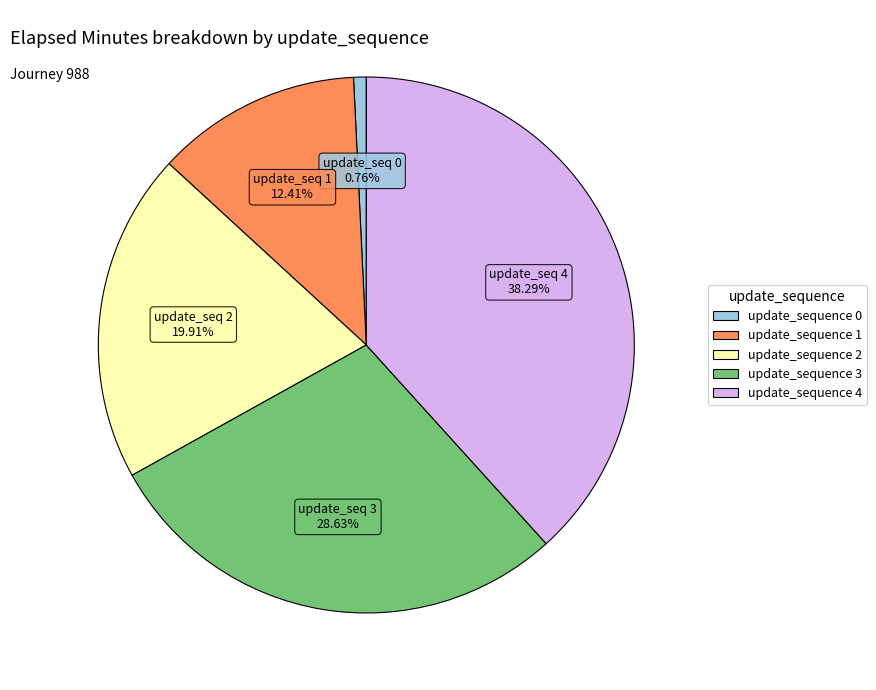

Does any single category account for the majority?

No